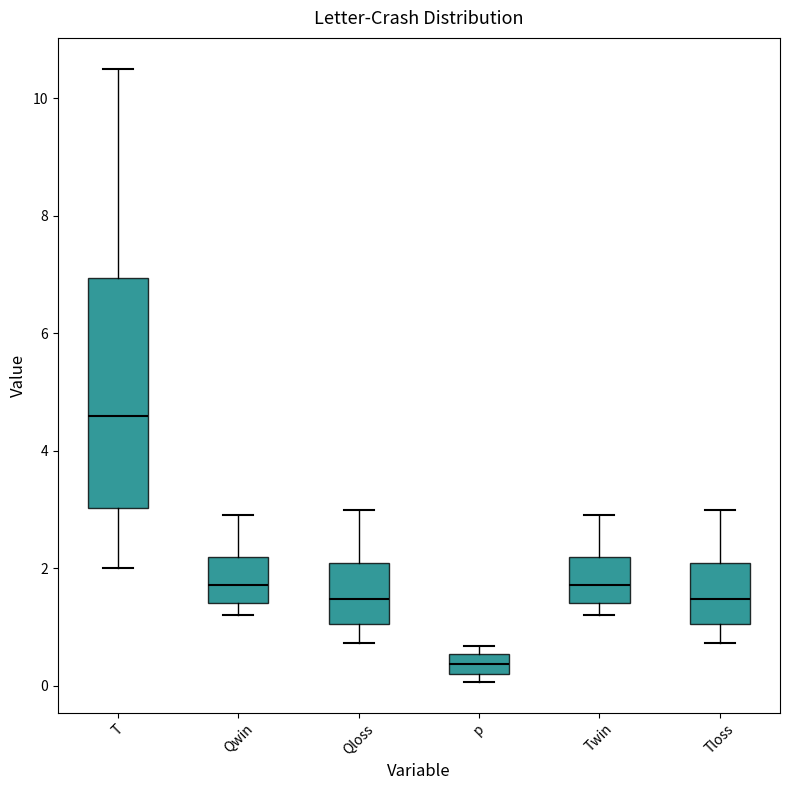

Comparing the boxes themselves (not the whiskers), which one is the tallest?

T